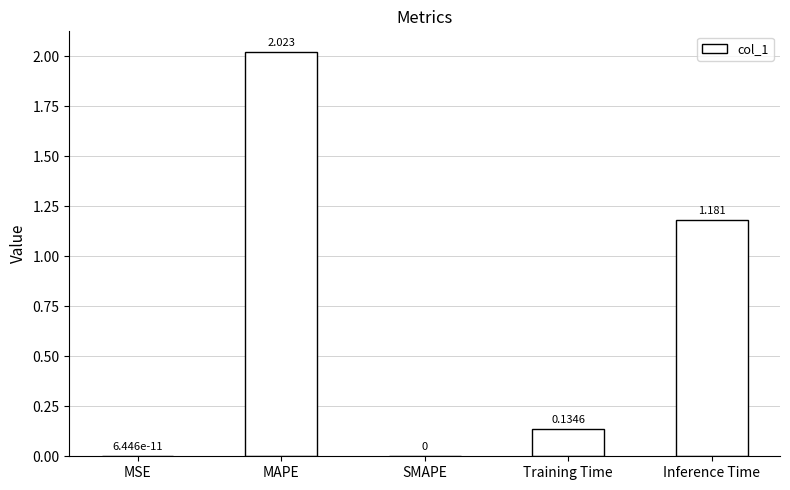

What is the sum of all values?

3.3